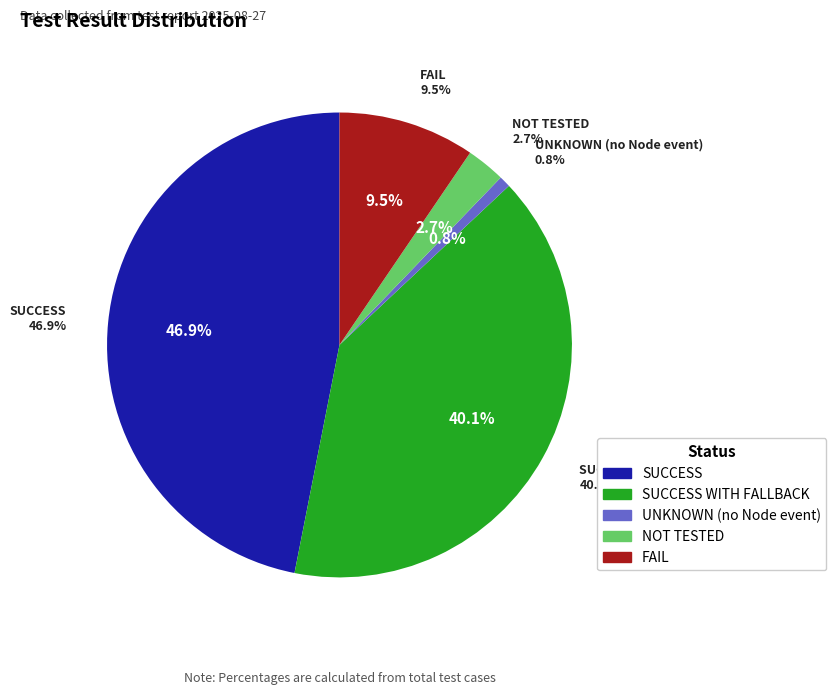

What is the ratio of the value at FAIL to the value at NOT TESTED?

3.5